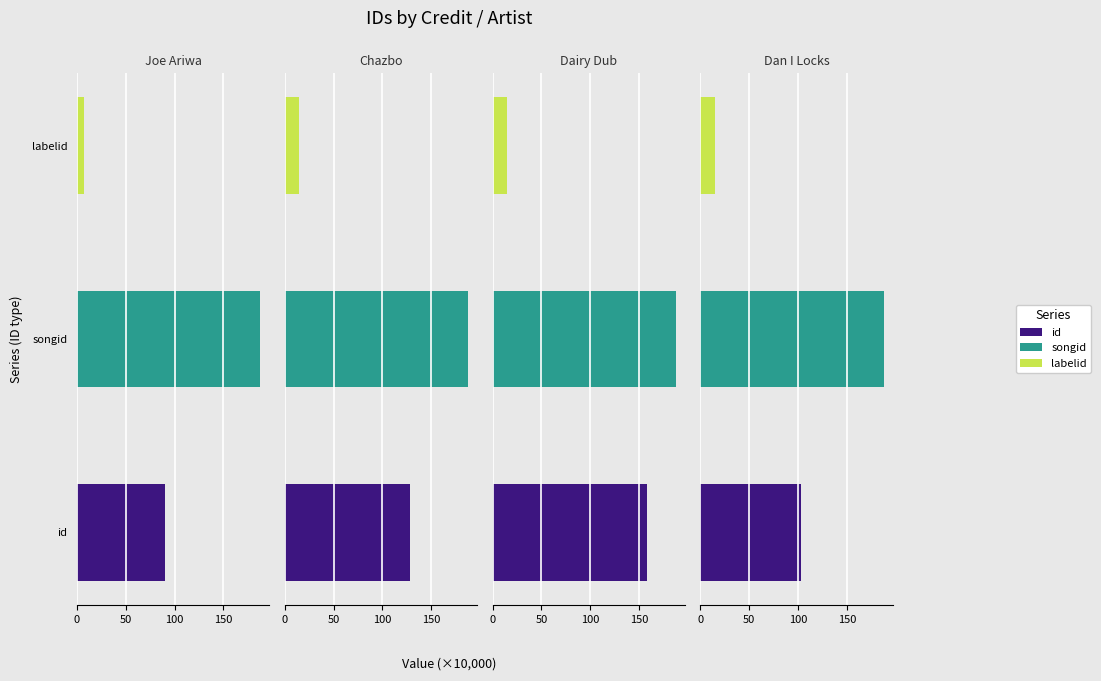

Which has a higher value, Joe Ariwa
(2096936) or Dairy Dub
(2097092)?

Dairy Dub
(2097092)